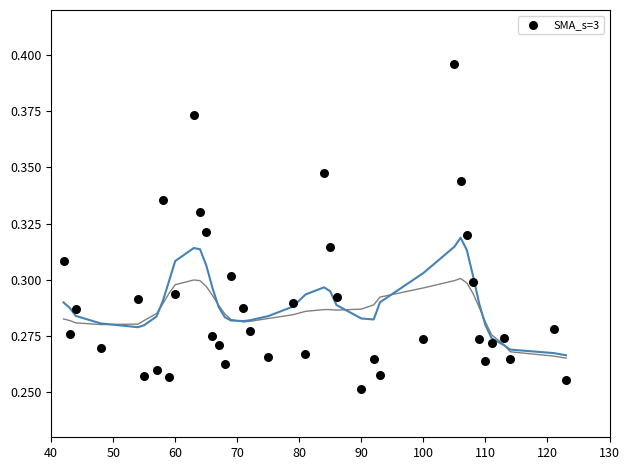

What is the range of X values (max minus min)?

81.0